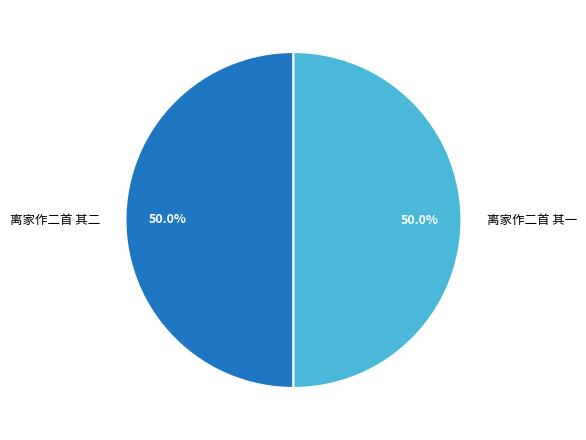

How many segments does this pie chart have?

2